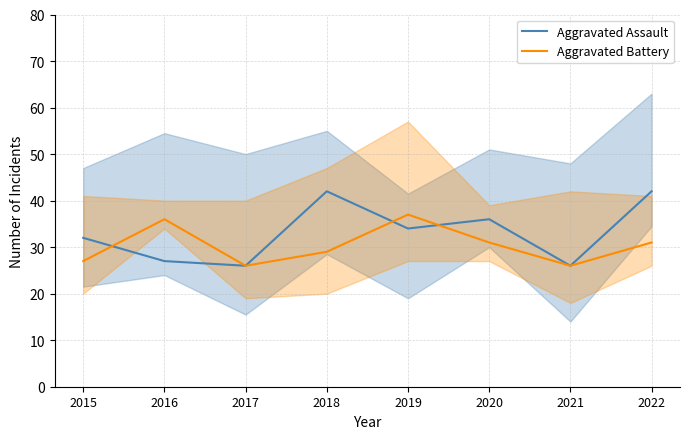

True or false: Aggravated Assault has more than 0 interior local peaks.

True